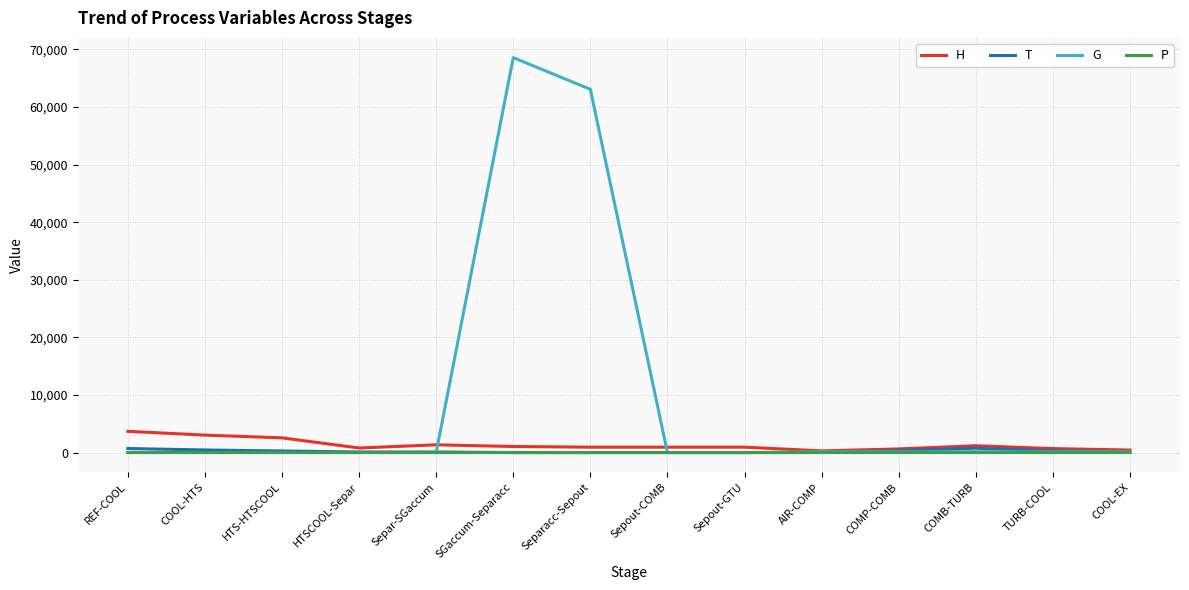

The value of G at Separacc-Sepout is 83718.8. True or false?

False